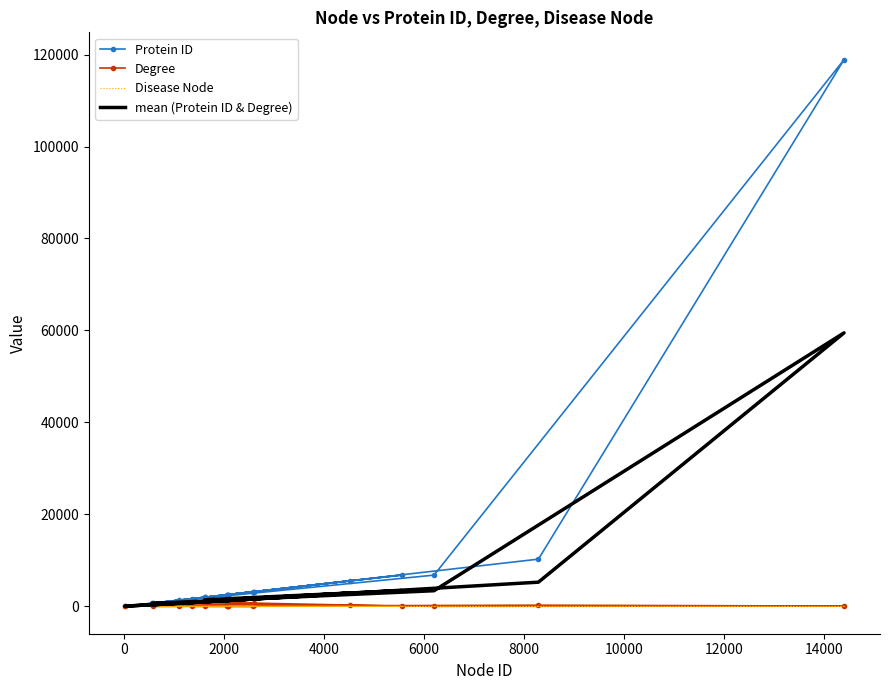

The Disease Node series shows 0.0 at 8000. True or false?

True